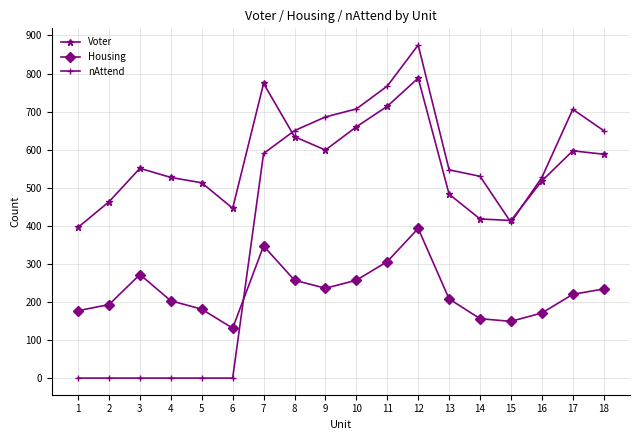

At which category is the sum across all series the highest?

12